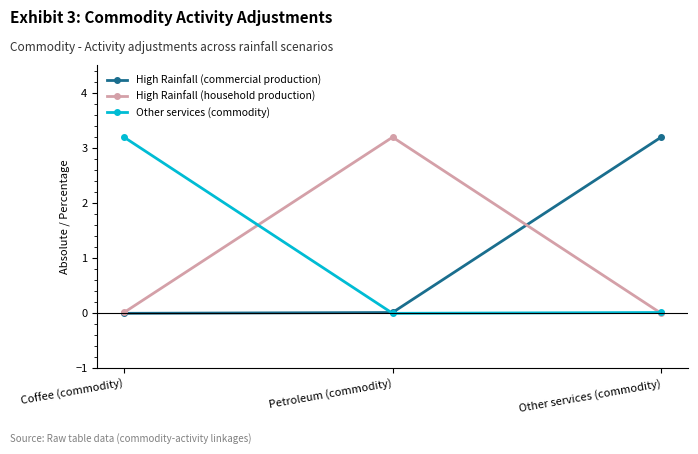

At how many categories does at least one series exceed 1?

3